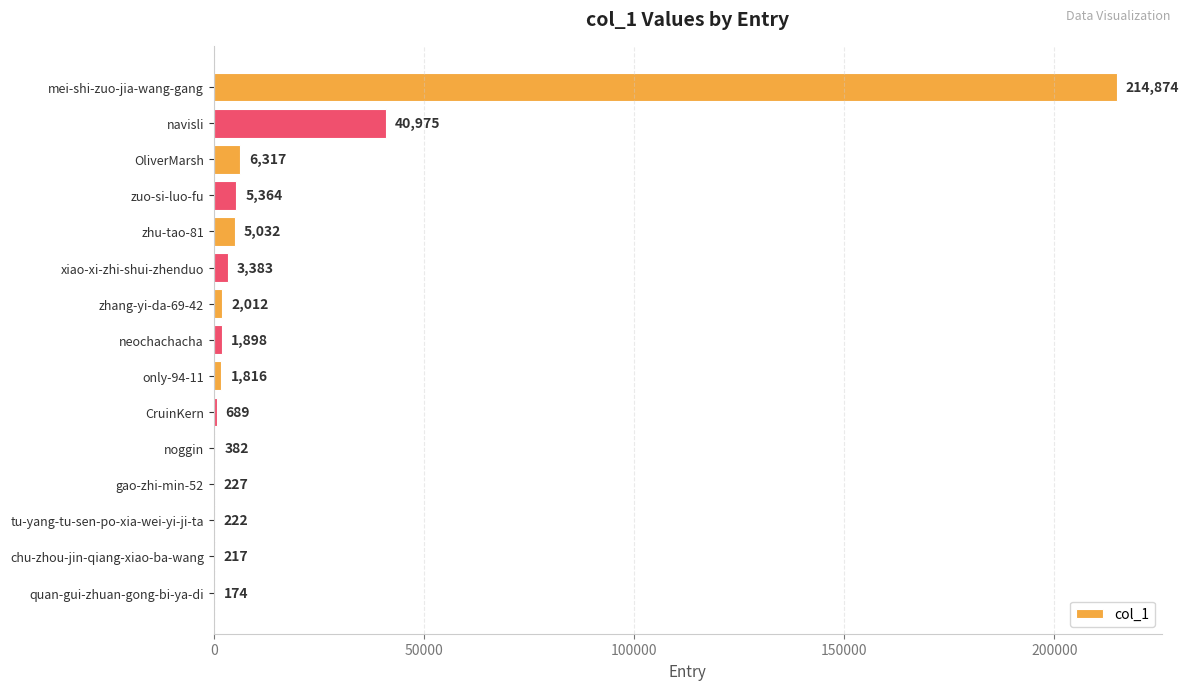

The chart shows a value of 689 at CruinKern. True or false?

True